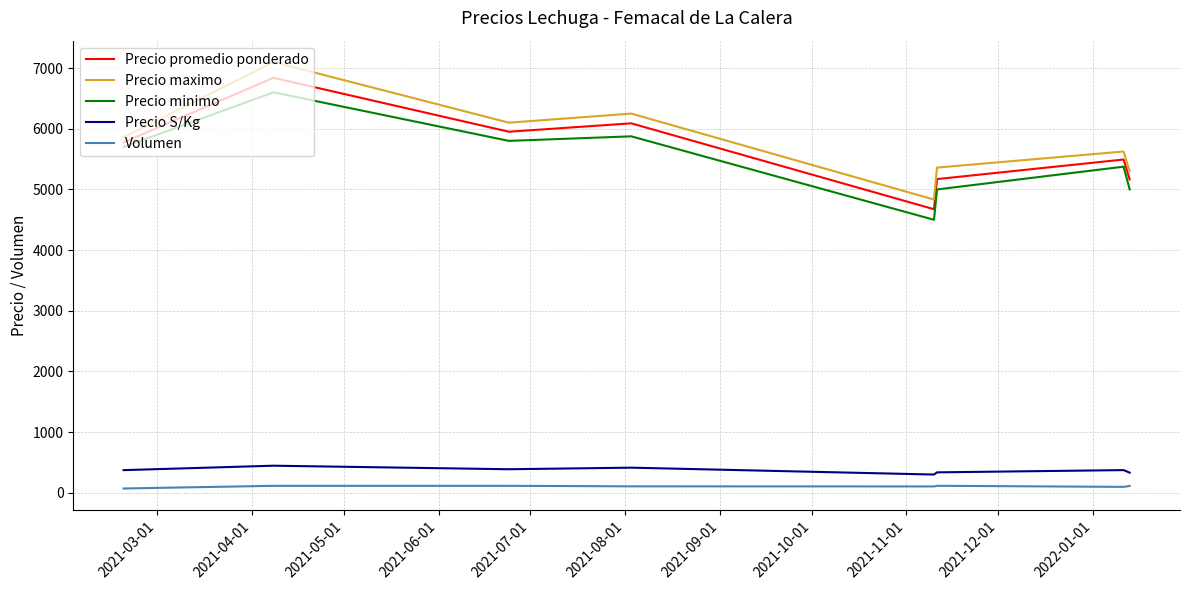

True or false: Precio maximo has more than 0 points higher than both neighbors.

True